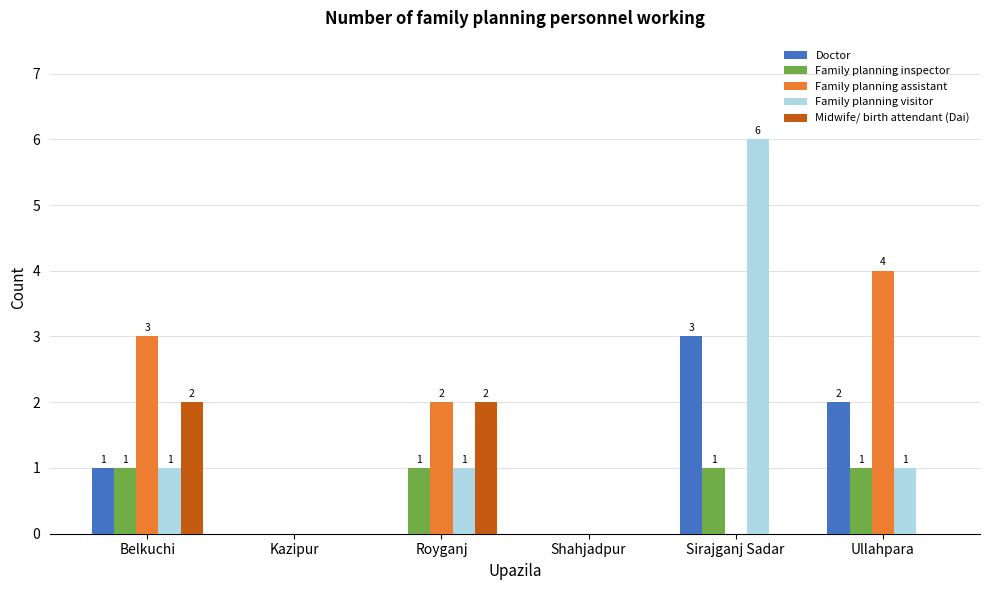

At which category is the sum across all series the highest?

Sirajganj Sadar